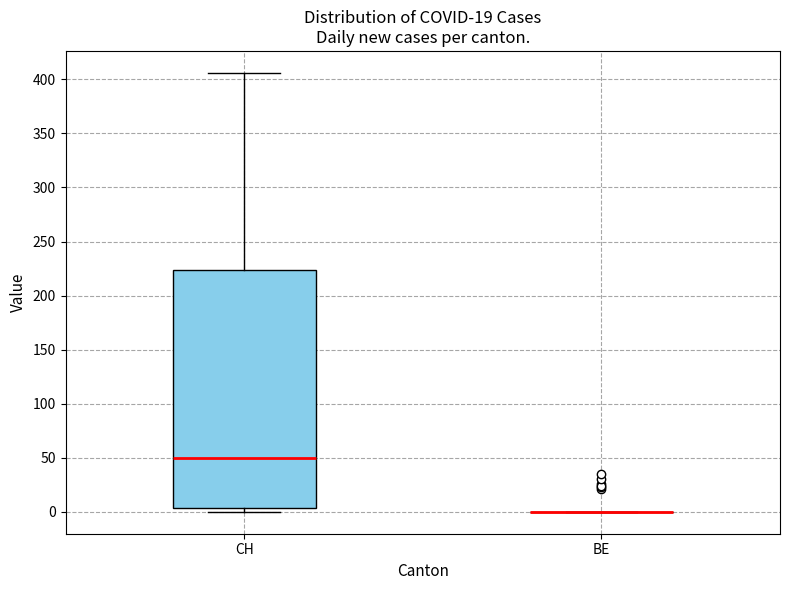

Comparing the boxes themselves (not the whiskers), which one is the tallest?

CH